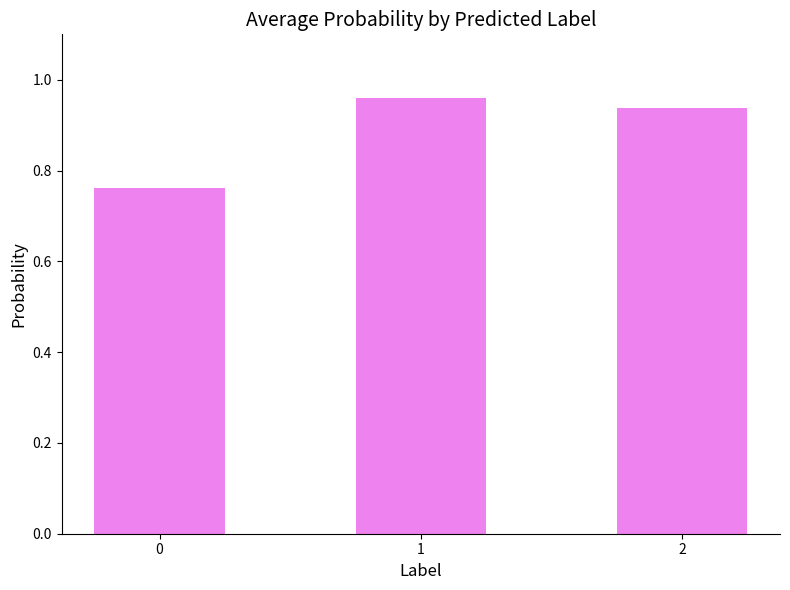

The chart shows a value of 0.5 at 2. True or false?

False